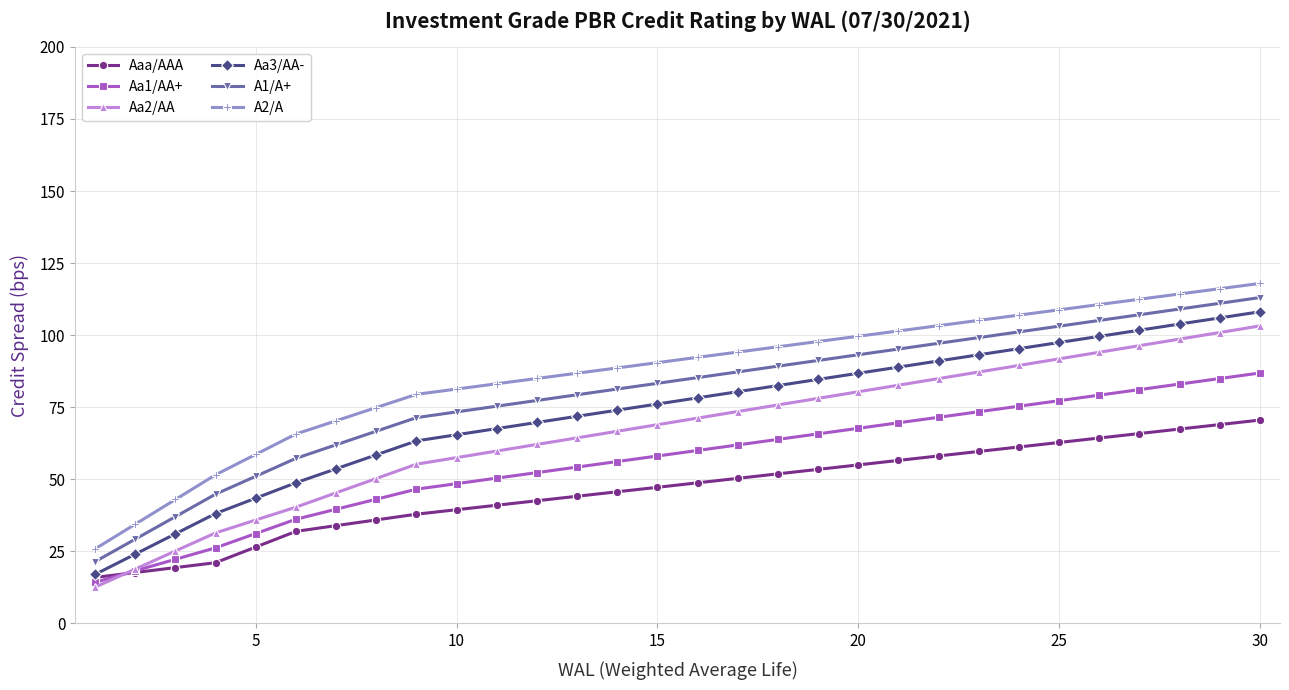

What is the value of the Aa3/AA- point at the 1st from the left?

17.0